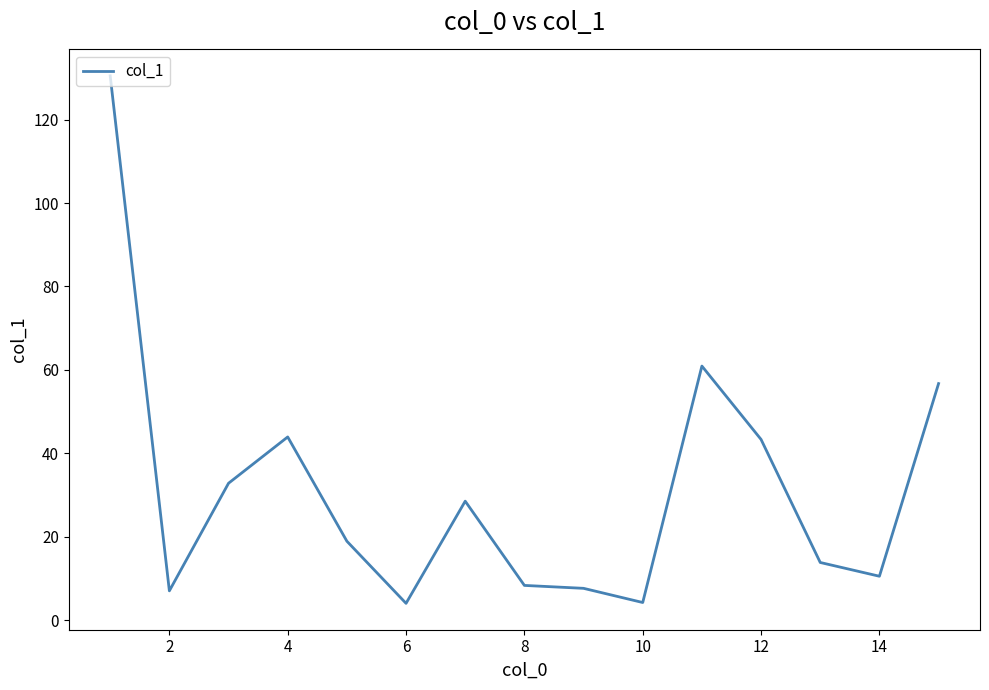

How many lines are shown in the chart?

1